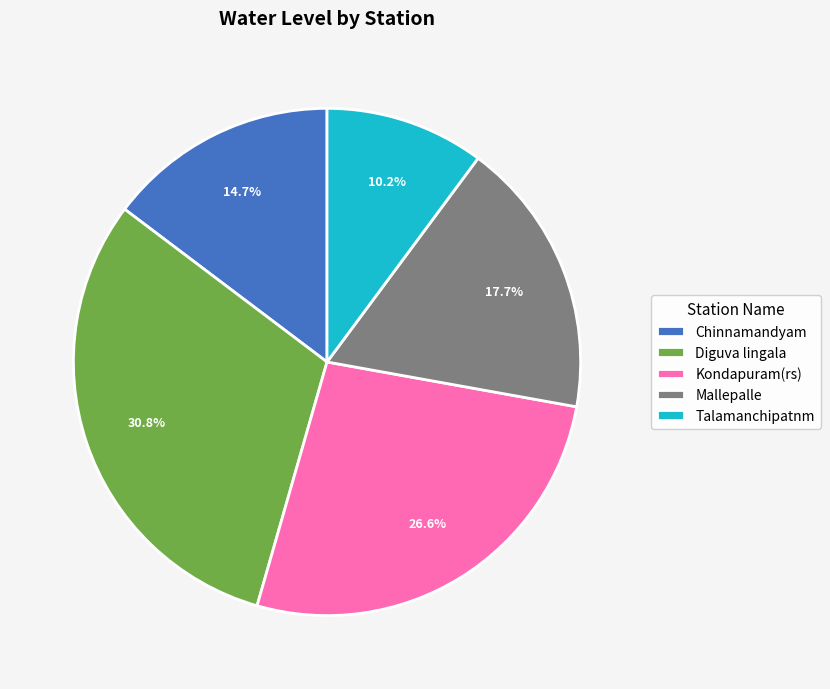

Which has a higher value, Chinnamandyam or Diguva lingala?

Diguva lingala